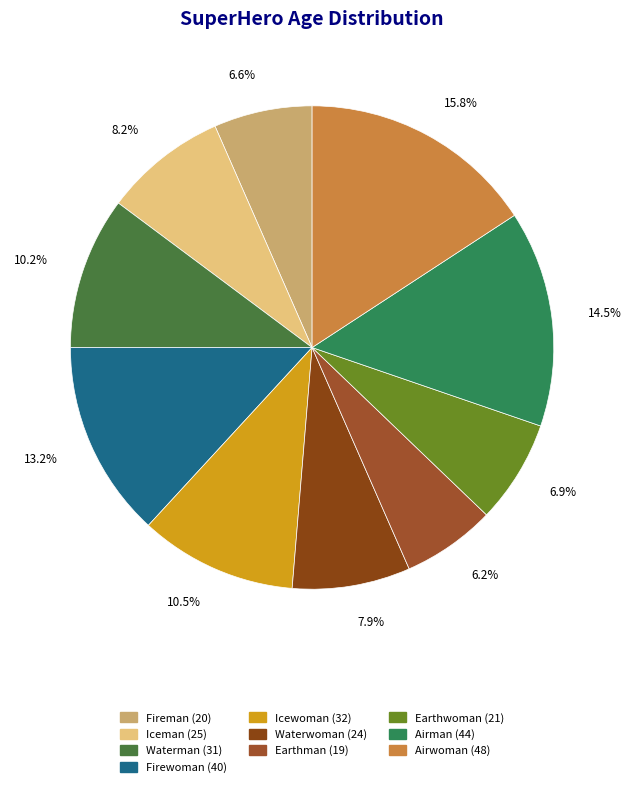

How many slices are in this pie chart?

10